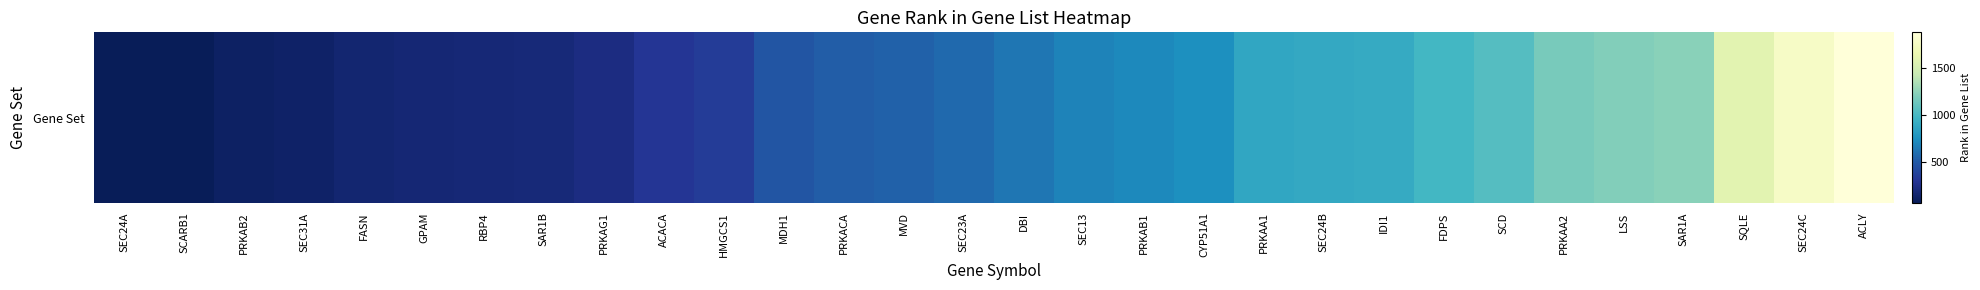

What is the difference between the second highest and minimum values?

1703